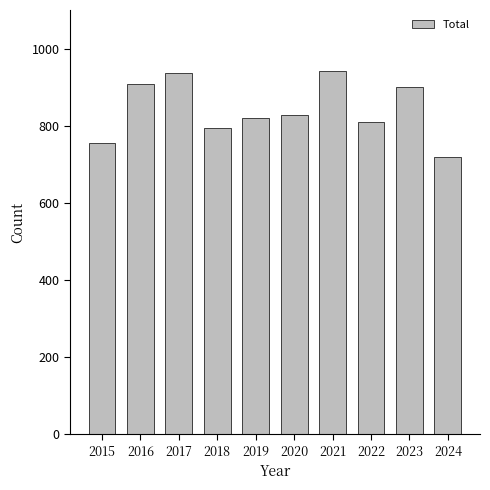

Between 2015 and 2024, which is larger?

2015